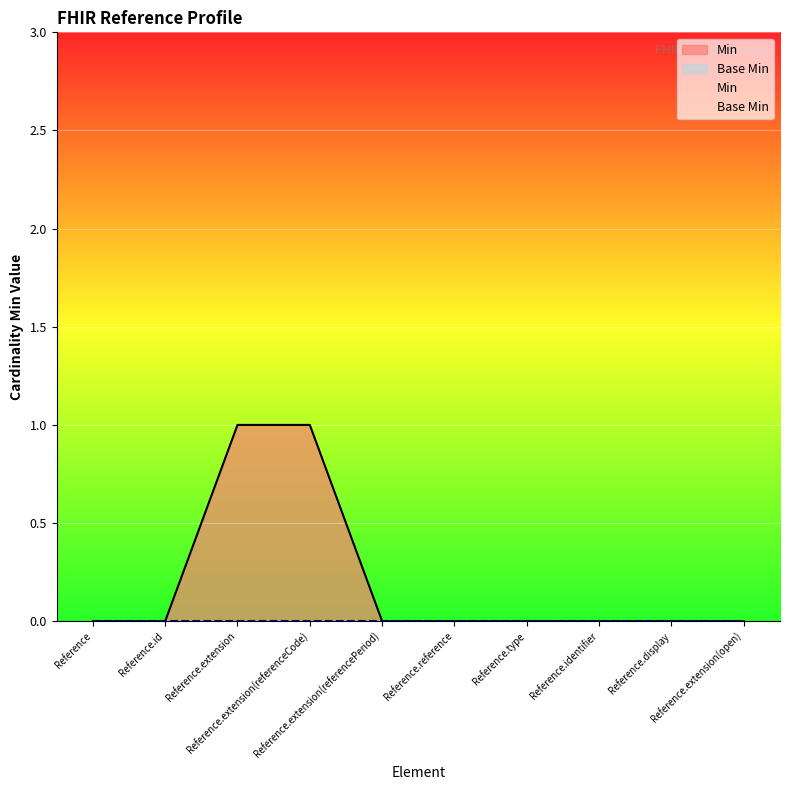

Which has a higher value, Reference.id or Reference.extension(referenceCode)?

Reference.extension(referenceCode)